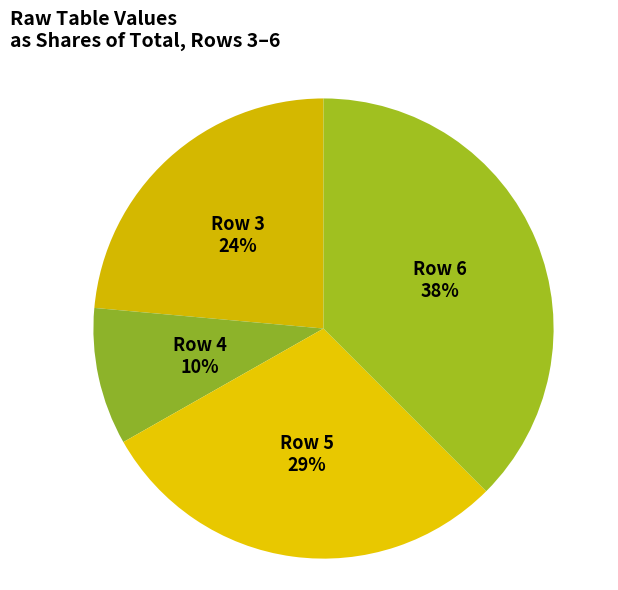

How many segments does this pie chart have?

4